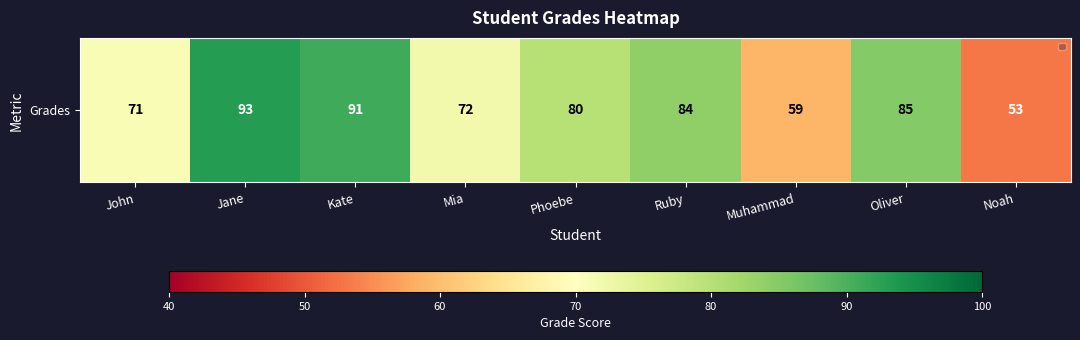

The chart shows a value of 75 at Noah. True or false?

False